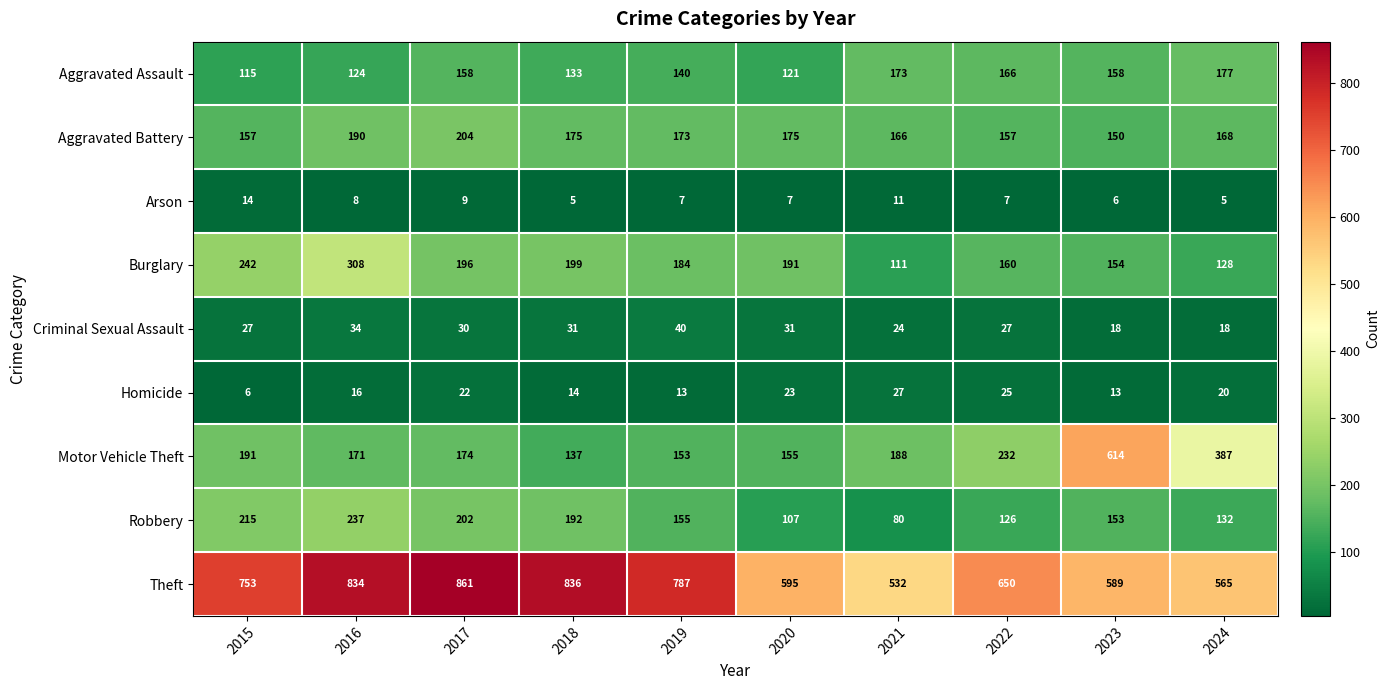

Rank the series by their maximum value, from highest to lowest.

Theft, Motor Vehicle Theft, Burglary, Robbery, Aggravated Battery, Aggravated Assault, Criminal Sexual Assault, Homicide, Arson